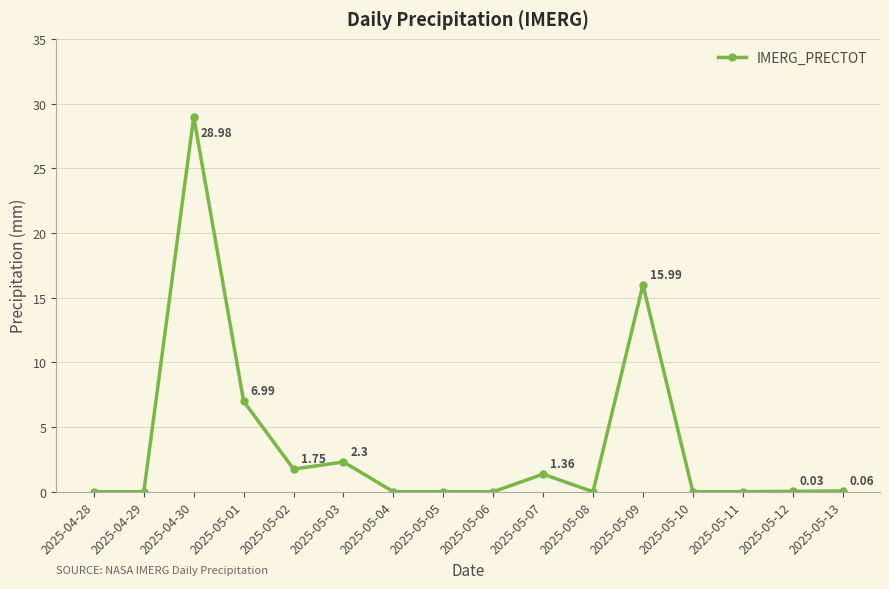

What is the change in value from 2025-05-02 to 2025-05-09?

+14.2